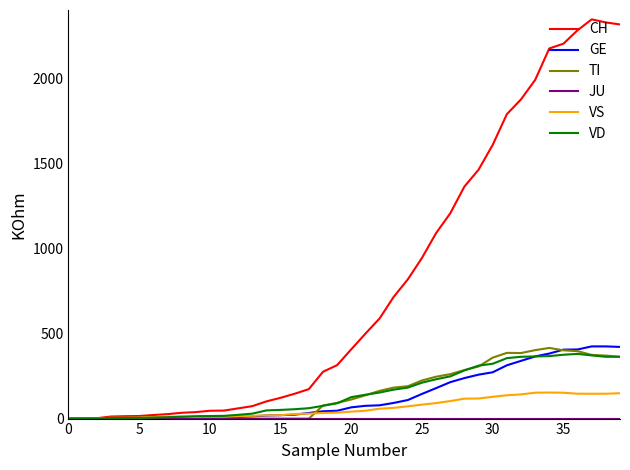

Which series has the largest range (max minus min)?

CH